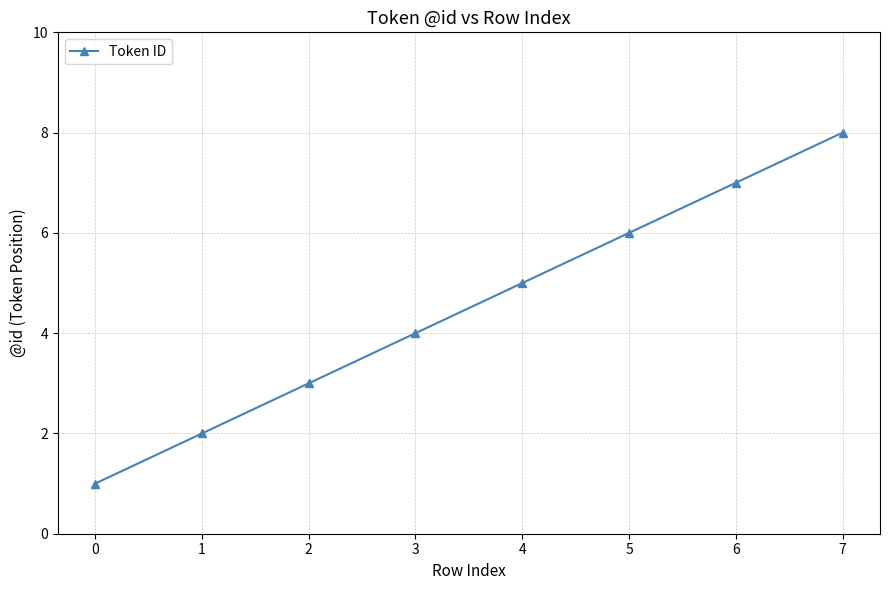

How many lines are shown in the chart?

1